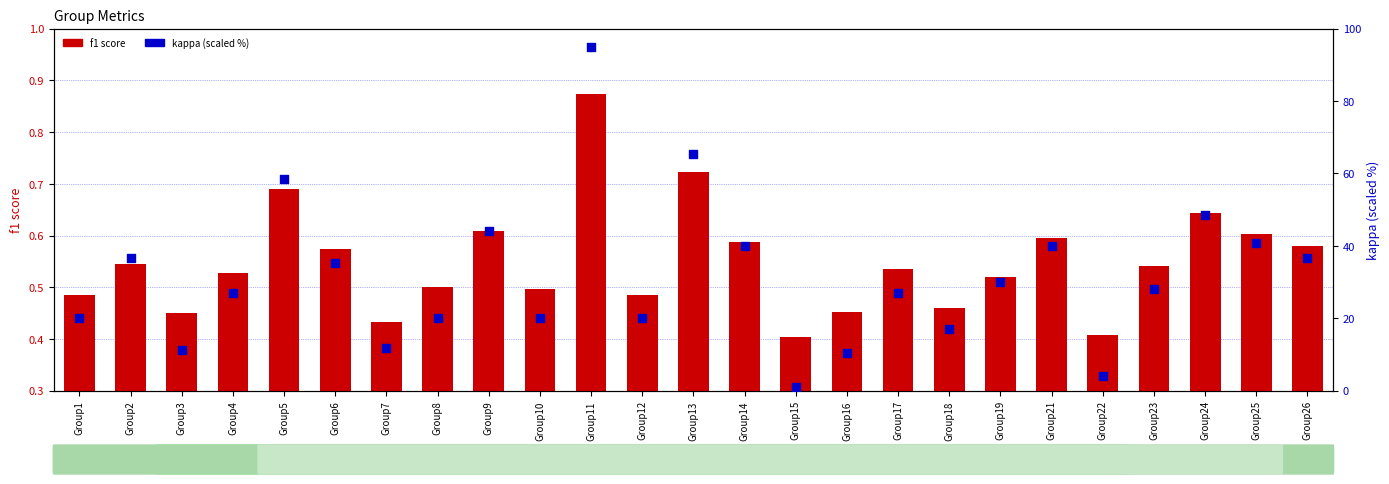

Which series contains the lowest Y value?

f1 score